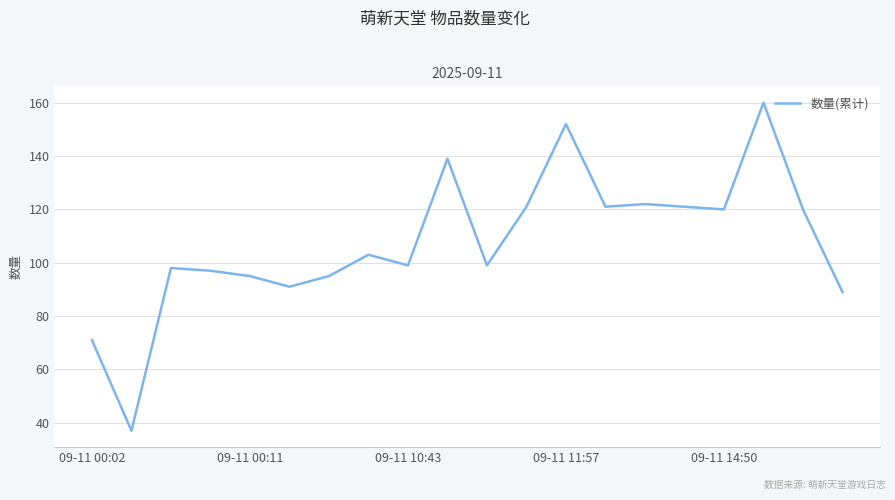

What is the smallest value displayed?

37